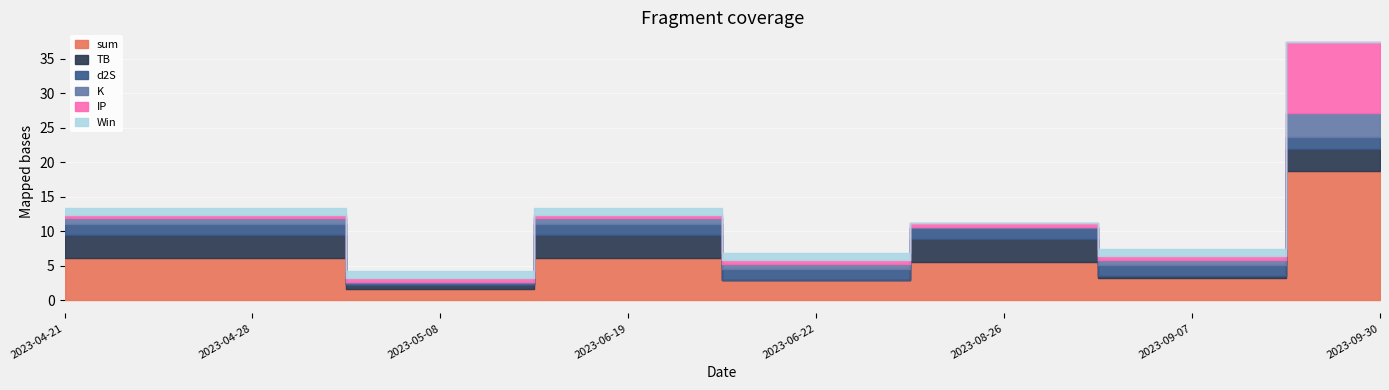

At which category is the sum across all series the highest?

2023-09-30